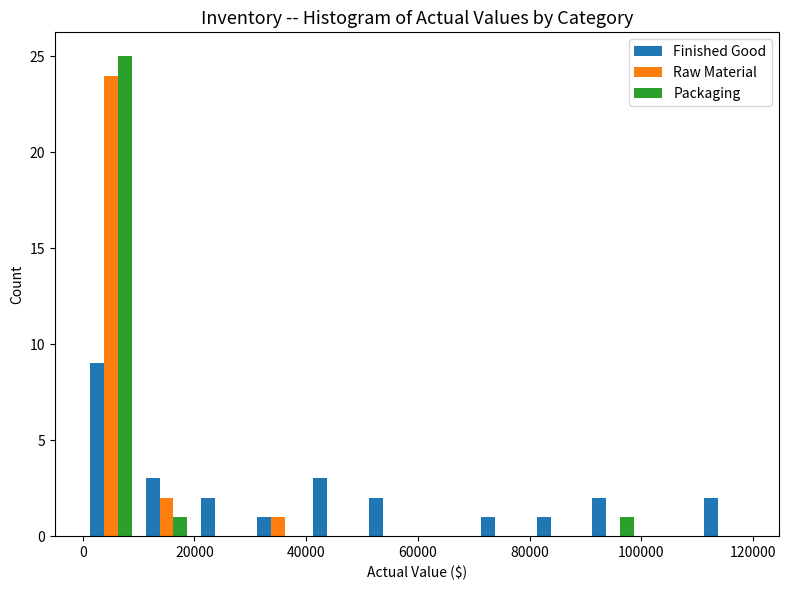

What is the height of the Finished Good bar covering 70000 to 80000 on the x-axis? The values are not printed on the chart, so give them approximately, as read against the axis.

1